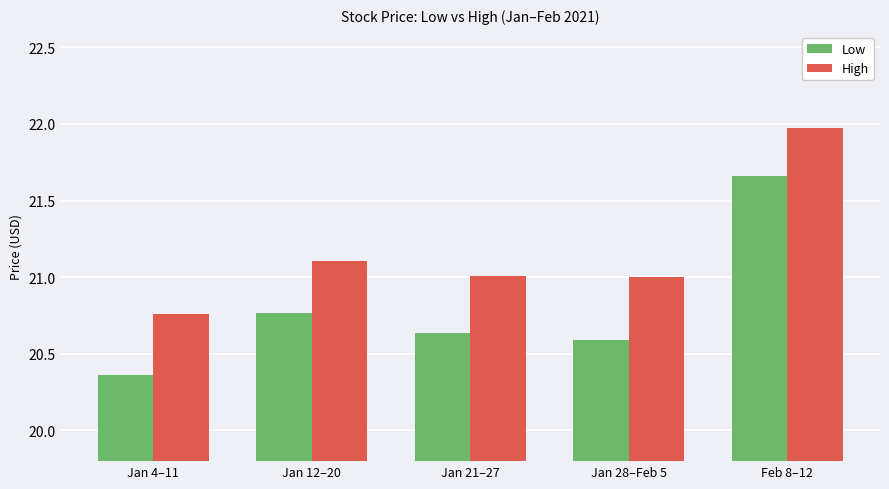

Is the value of Low at Jan 4–11 greater than the value of High at Jan 21–27?

No